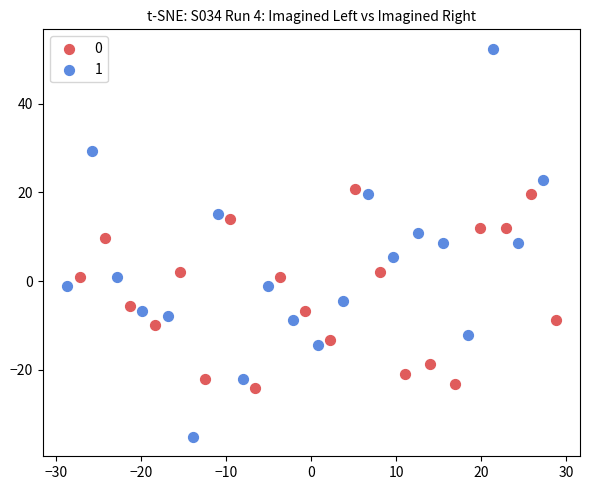

Which series contains the highest Y value?

1